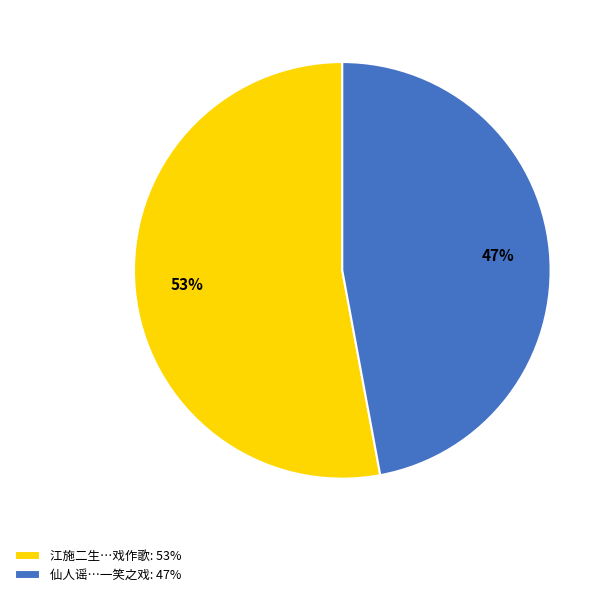

To the nearest percent, what is the average slice percentage?

50%